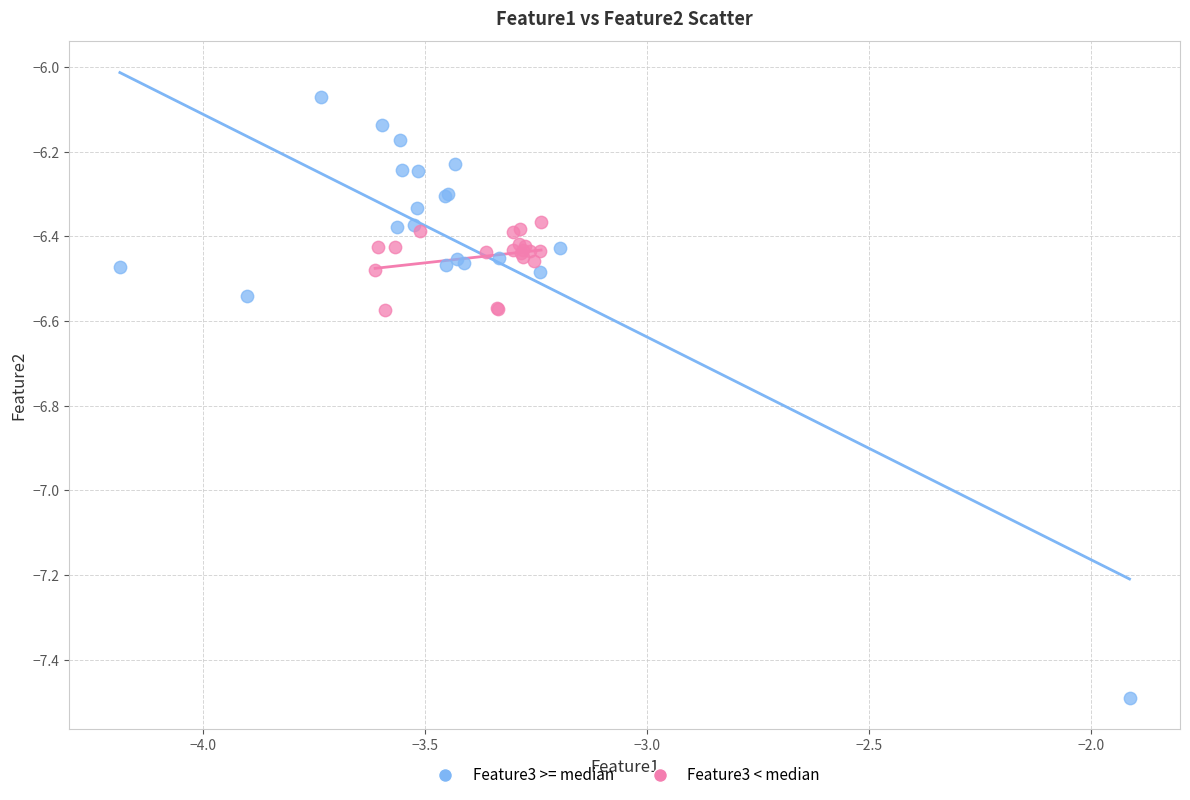

Which series reaches the maximum Y coordinate?

Feature3 >= median